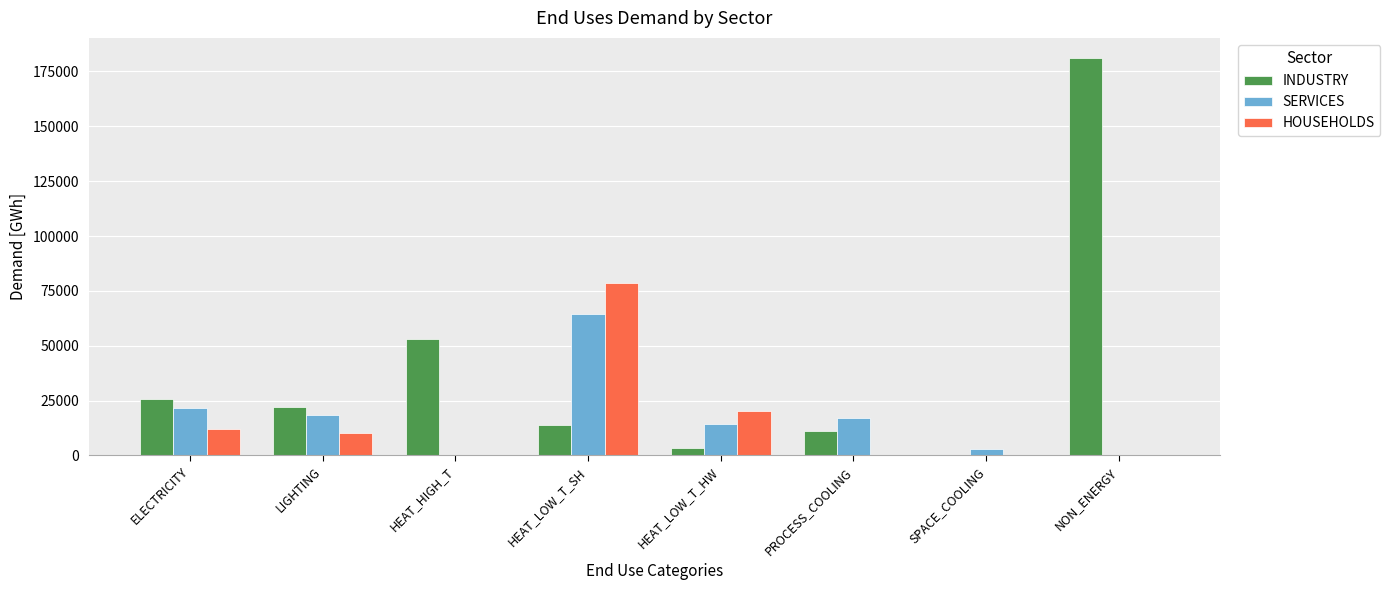

What is the maximum value for SERVICES?

64317.9